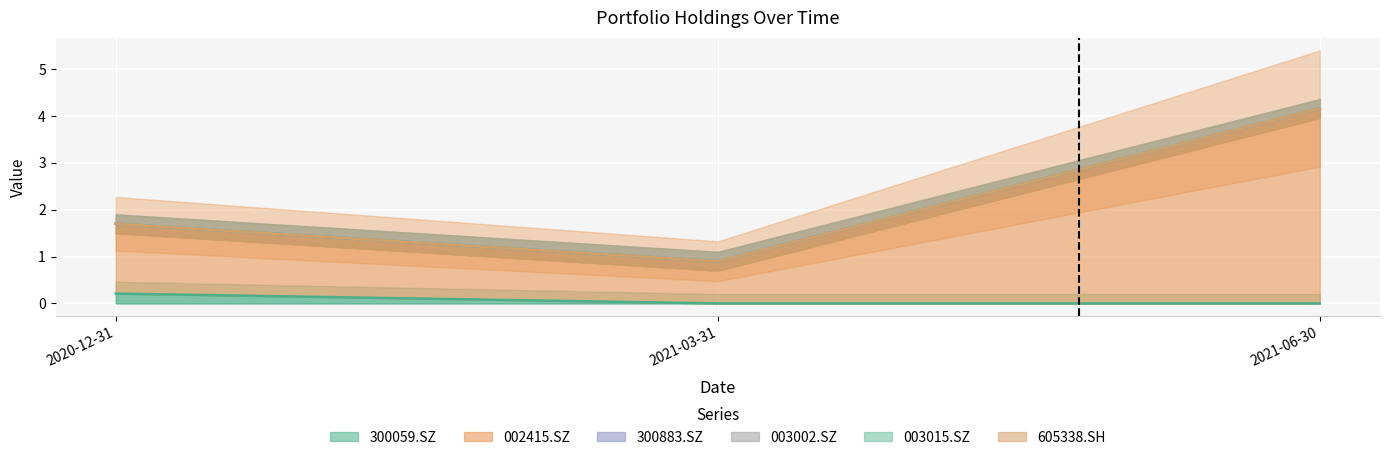

How many distinct data groups are displayed?

6